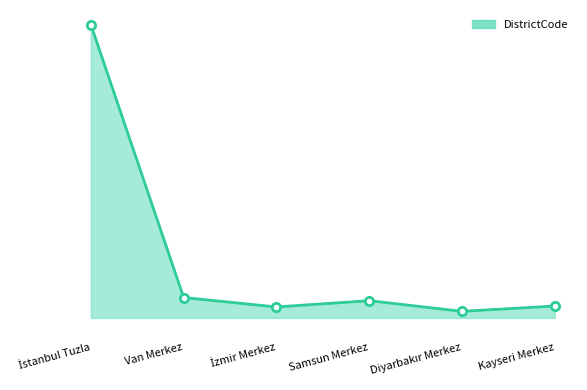

Does the chart have visible grid lines?

No